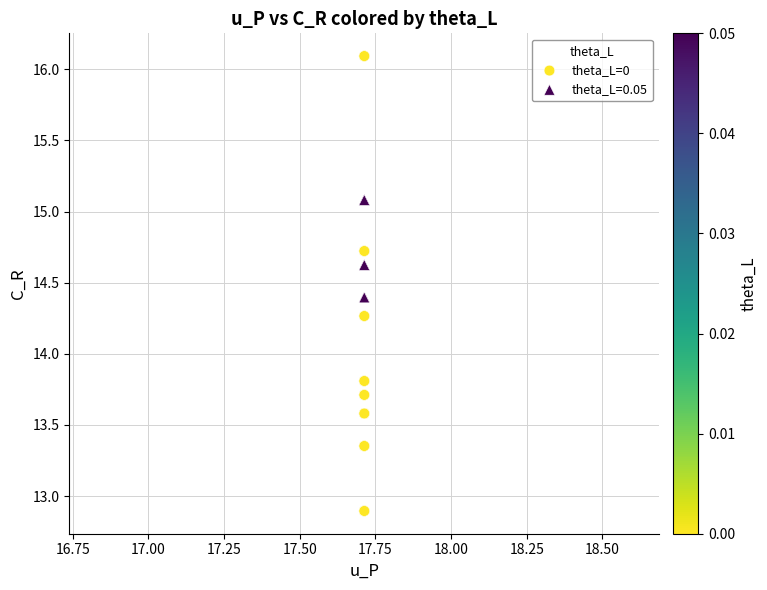

Which series has the widest spread of Y values?

theta_L=0